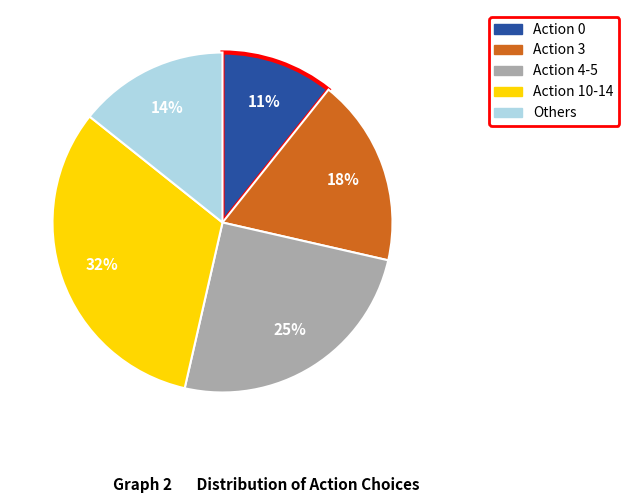

Does any single category account for the majority?

No